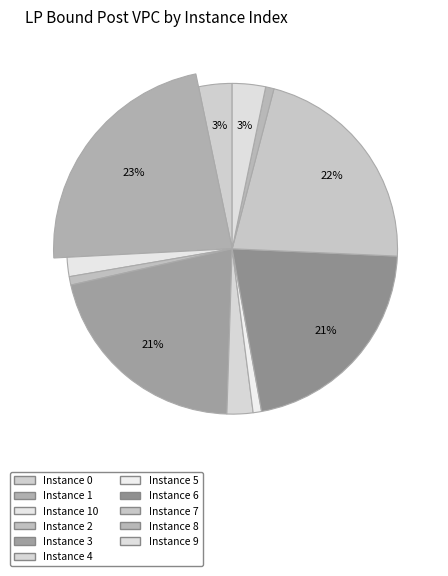

Is it true that 4 is 3% of the pie?

True